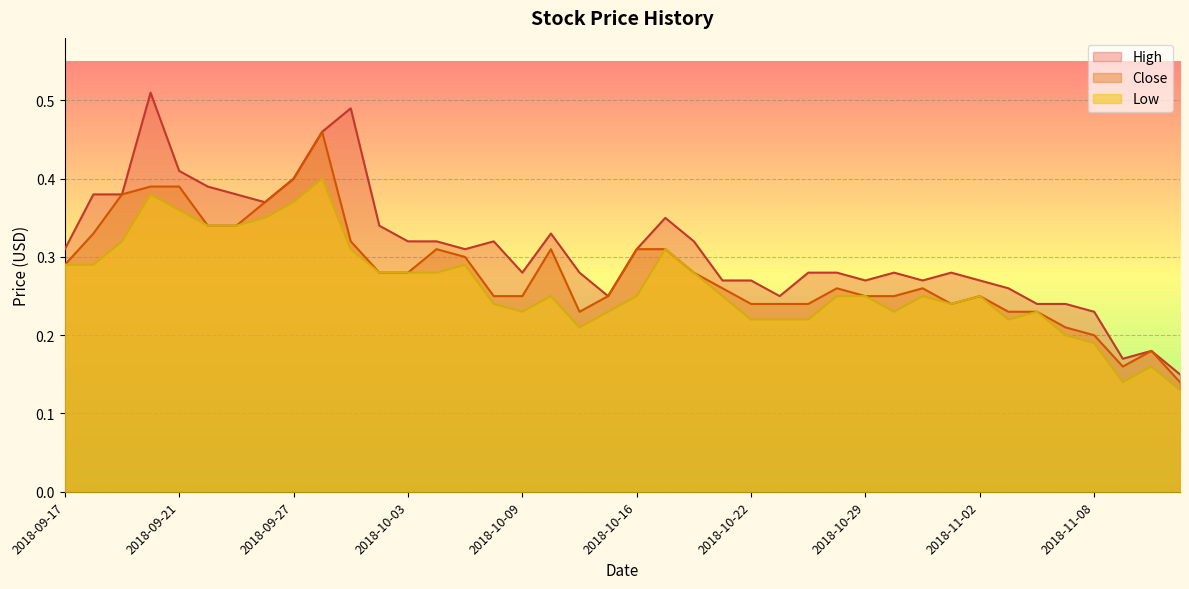

True or false: Close has more than 0 points higher than both neighbors.

True